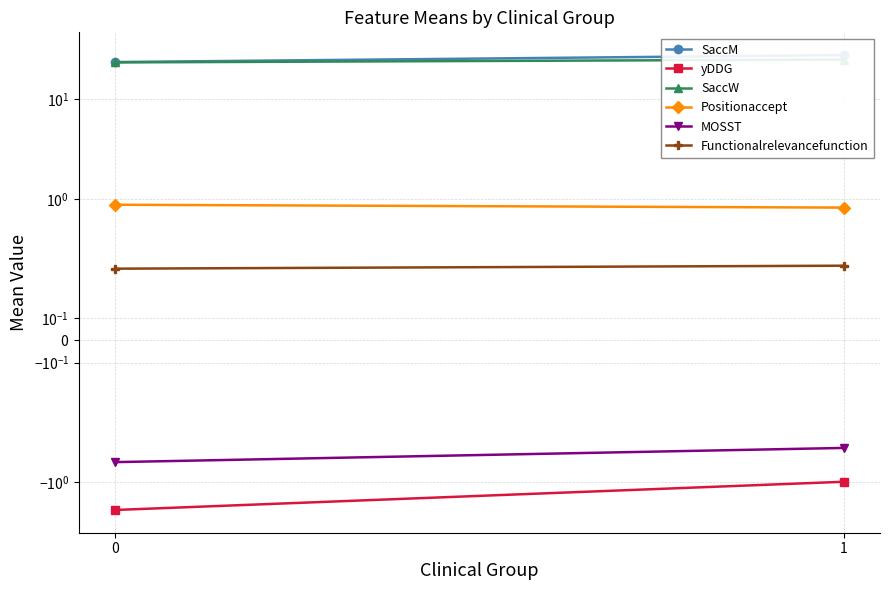

The value of MOSST at 1 is -0.5. True or false?

True